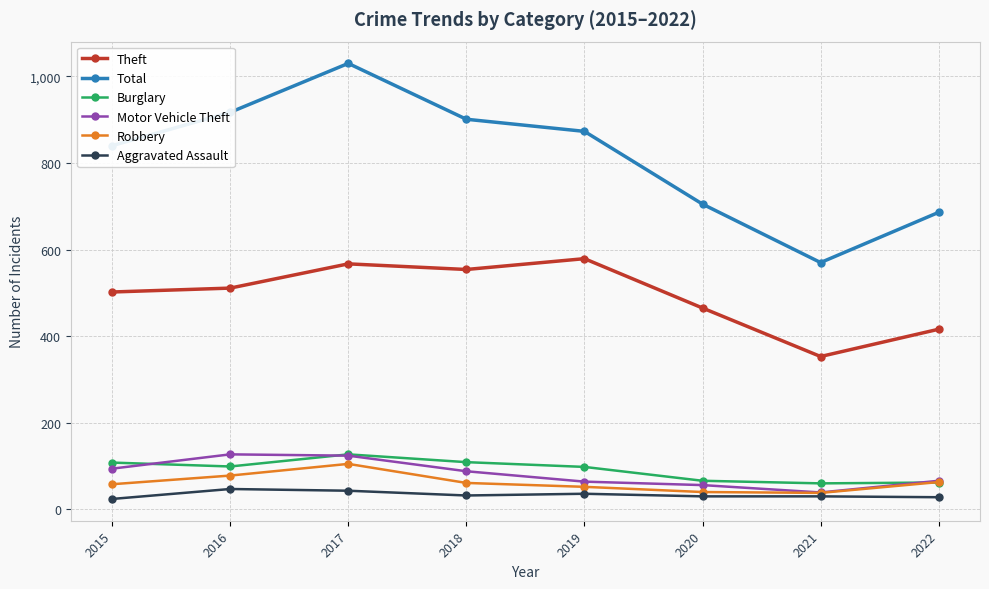

How many lines are shown in the chart?

6